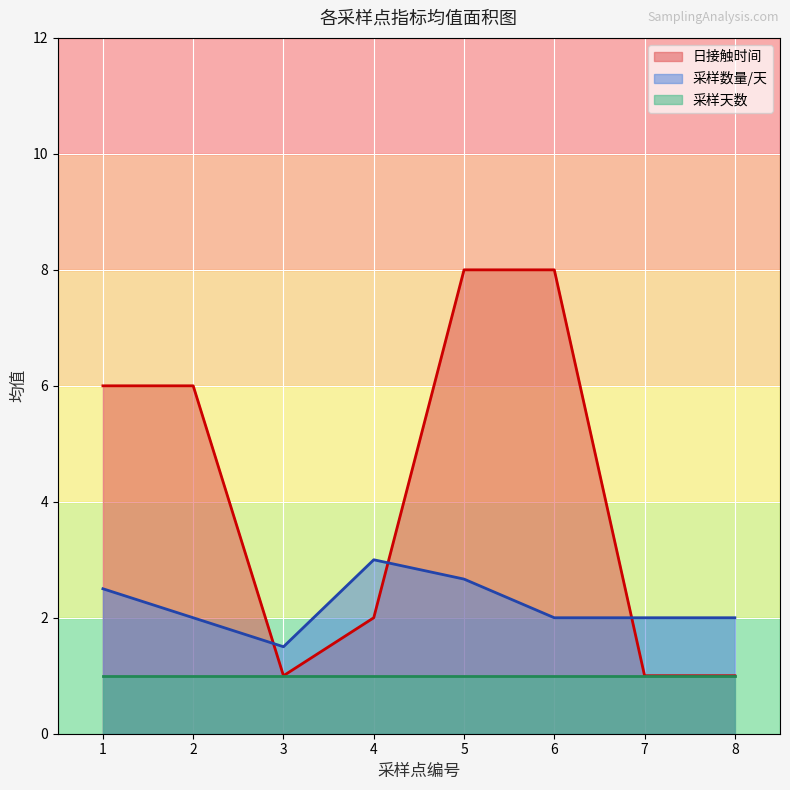

The value of 采样数量/天 at 7 is 4. True or false?

False